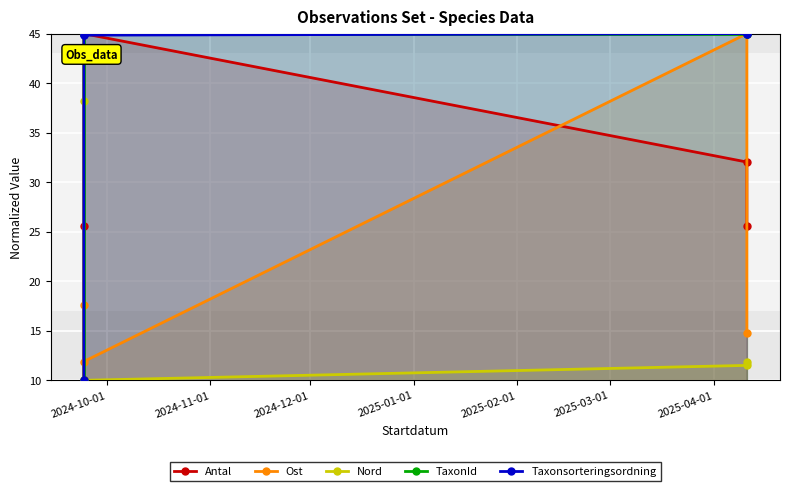

What is the minimum value shown in the chart?

10.0